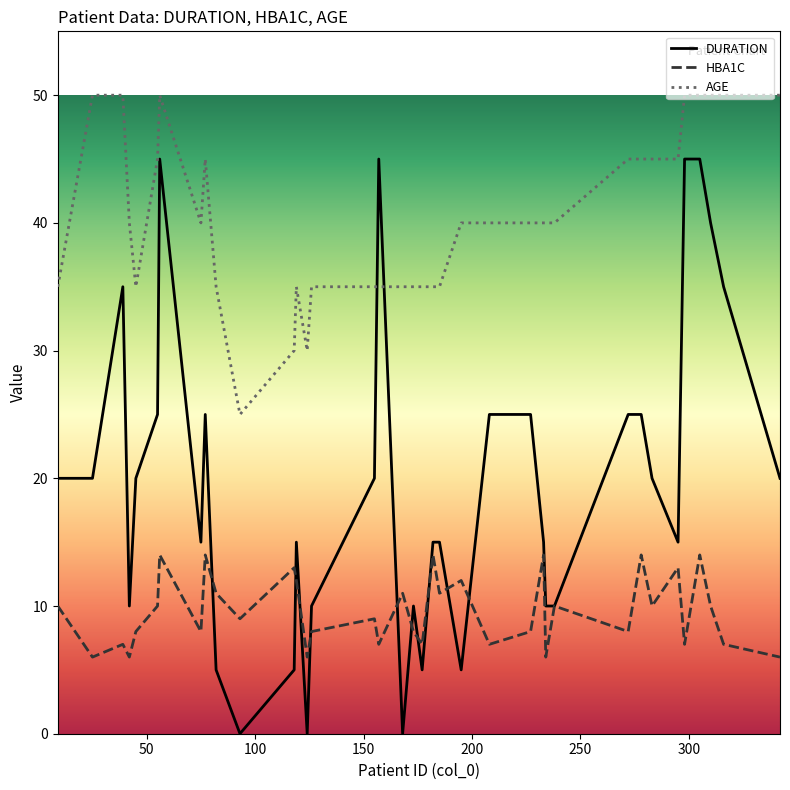

True or false: HBA1C and AGE intersect in this chart.

False